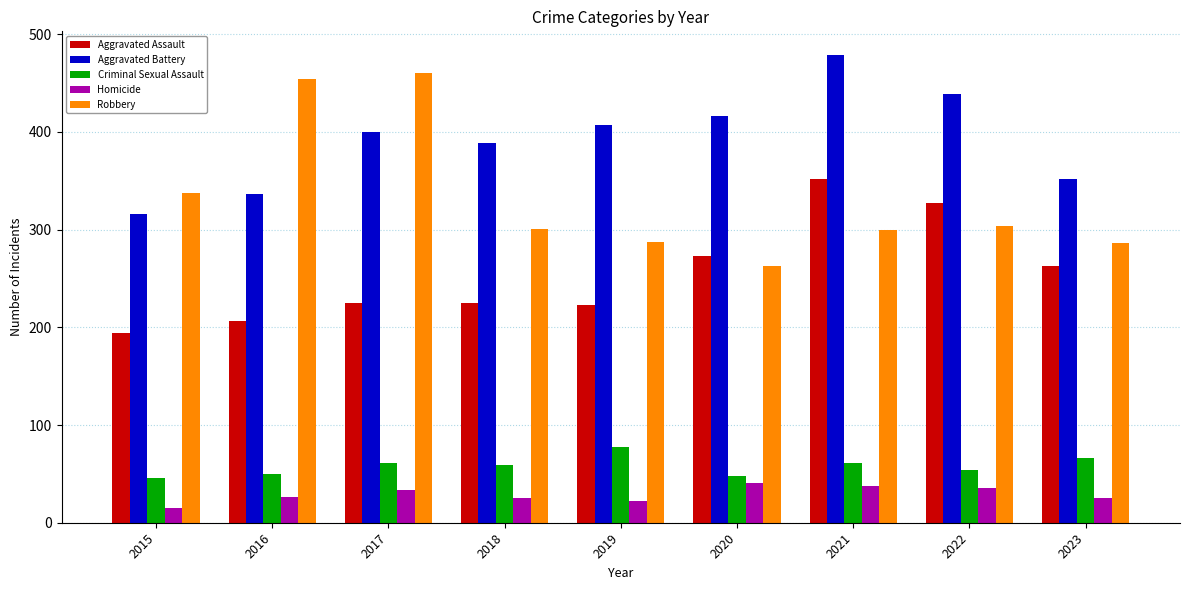

The Robbery series shows 454 at 2016. True or false?

True